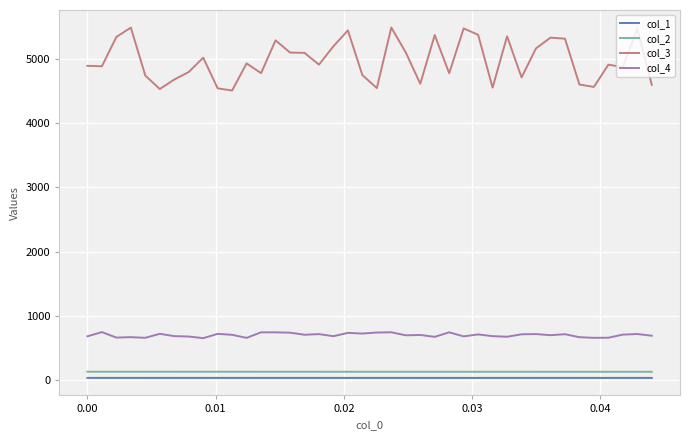

True or false: col_3 and col_4 intersect in this chart.

False